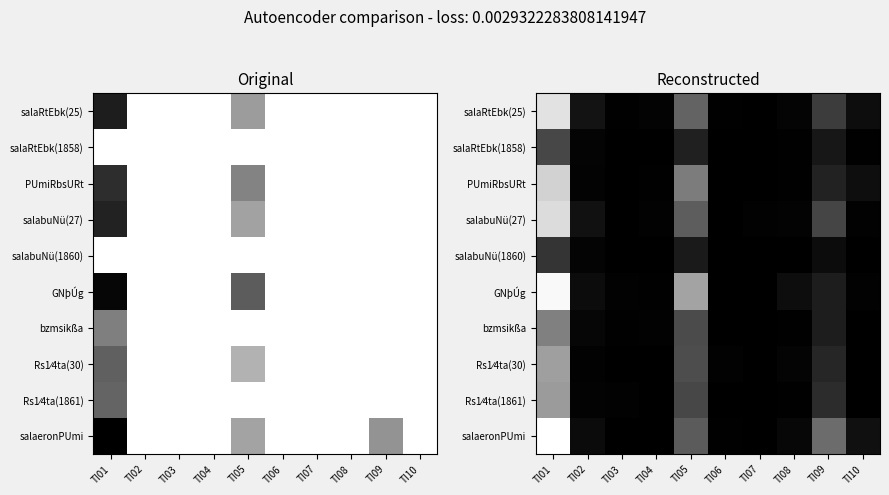

At TI06, list the series in order from smallest to largest.

salaRtEbk(1858), salabuNü(1860), Rs1⁄4ta(1861), PUmiRbsURt, GNþÚg, bzmsikßa, salabuNü(27), salaeronPUmi, salaRtEbk(25), Rs1⁄4ta(30)